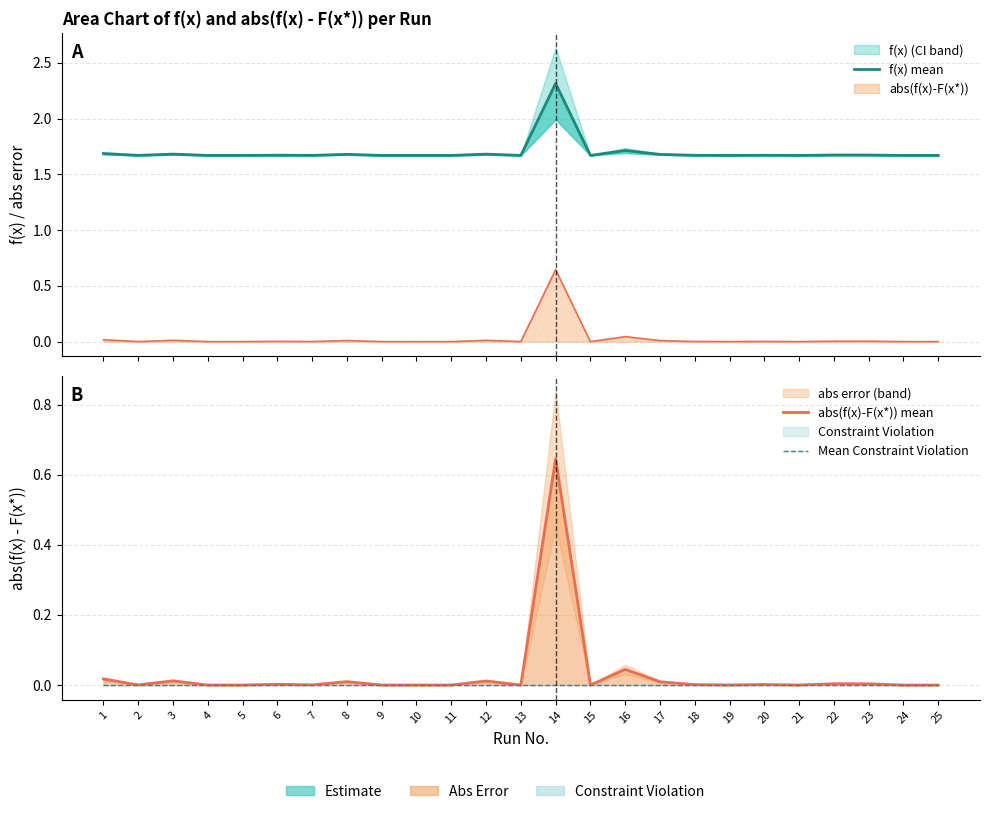

What is the total value across all series at 21?

1.7